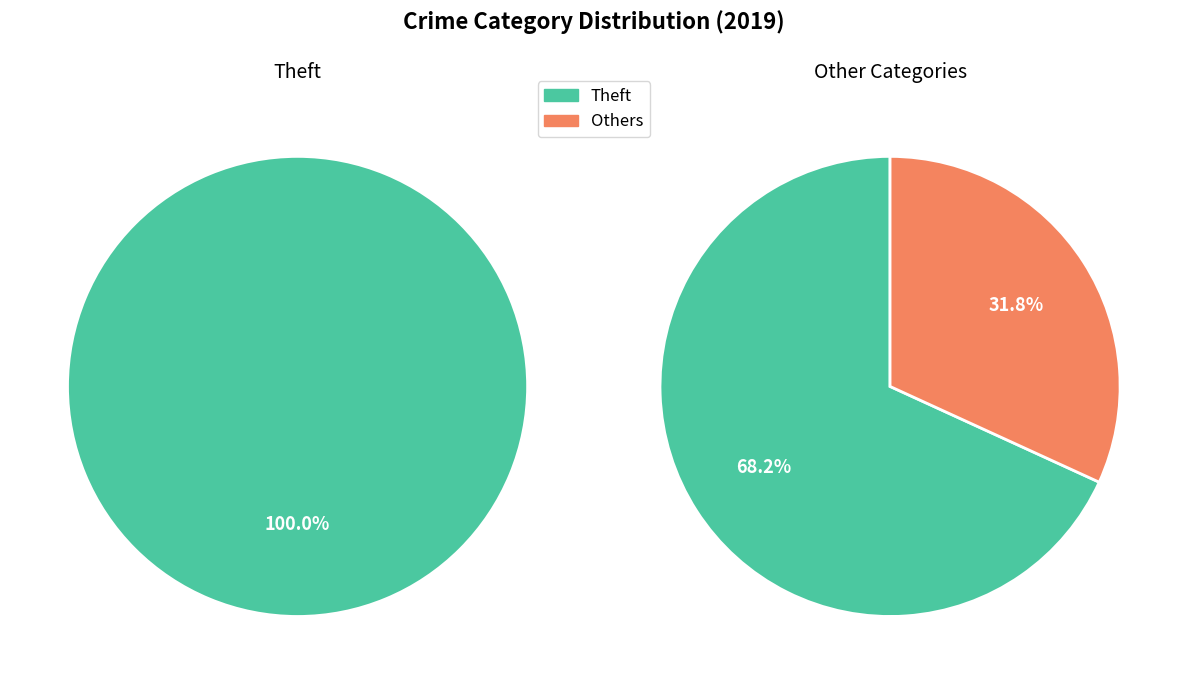

To the nearest percent, what is the difference between the largest and smallest slice percentages?

68%